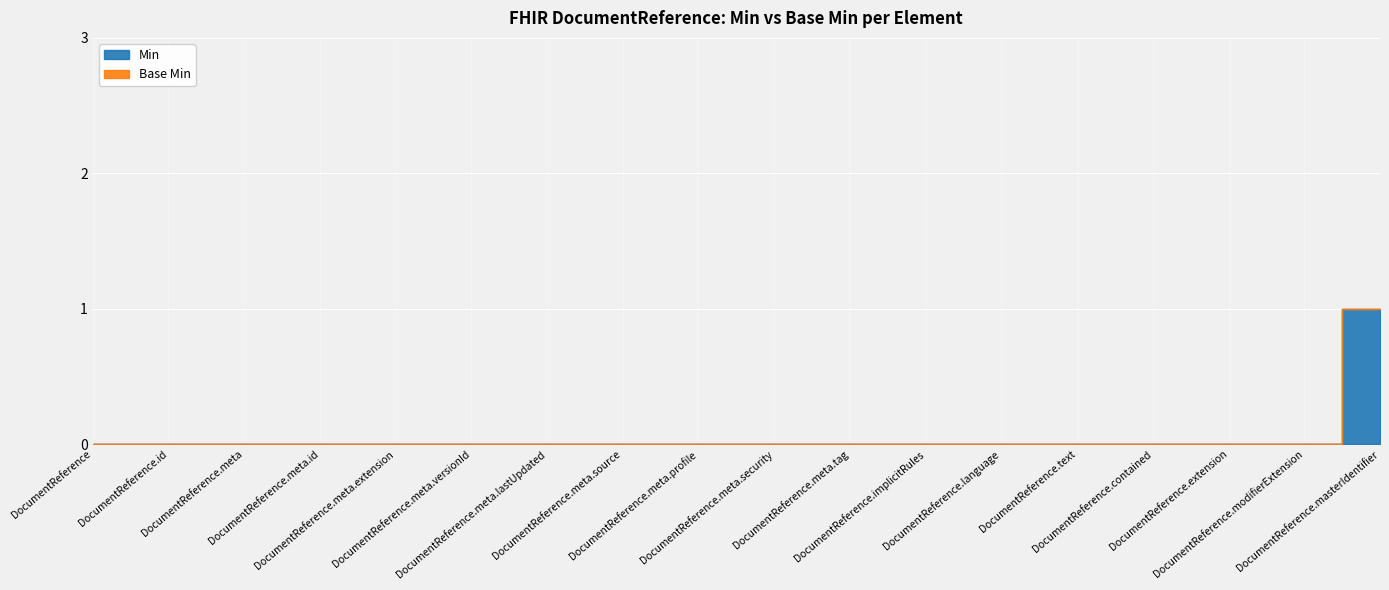

What is the label of the 10th point from the left?

DocumentReference.meta.security